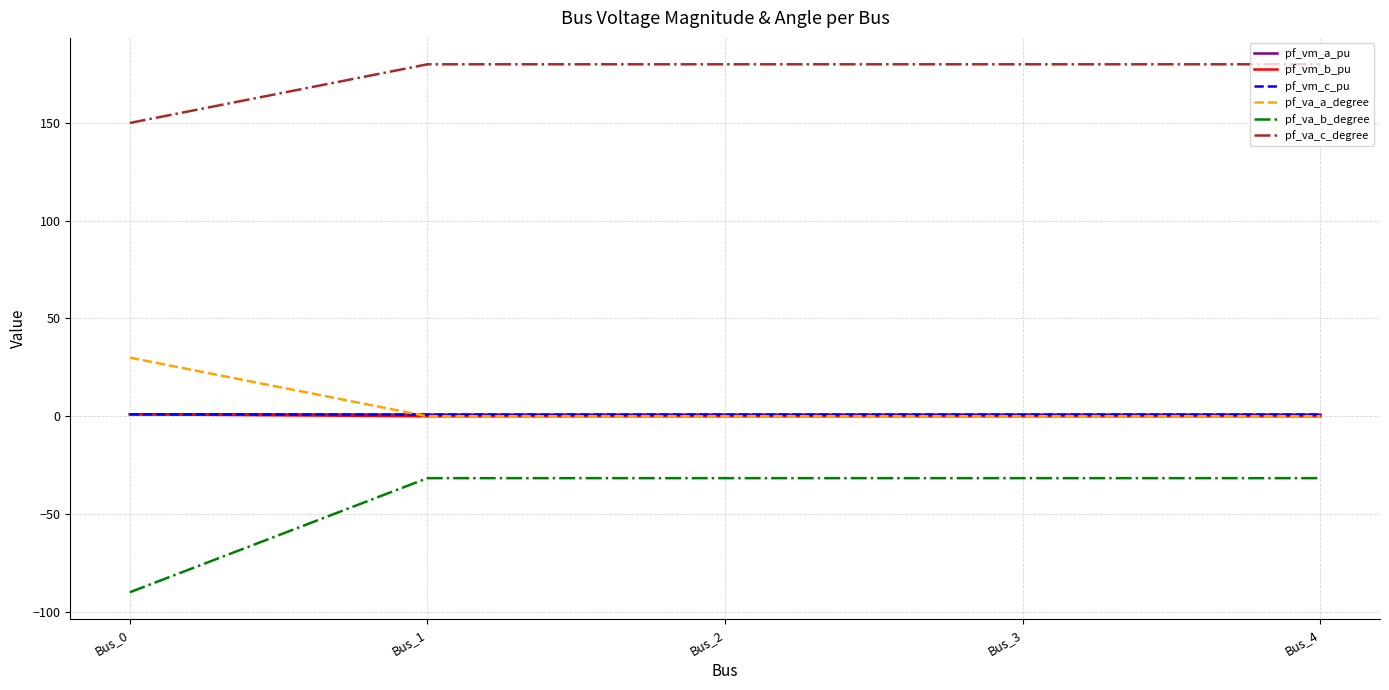

Is it true that pf_va_c_degree equals 267.7 at Bus_1?

False